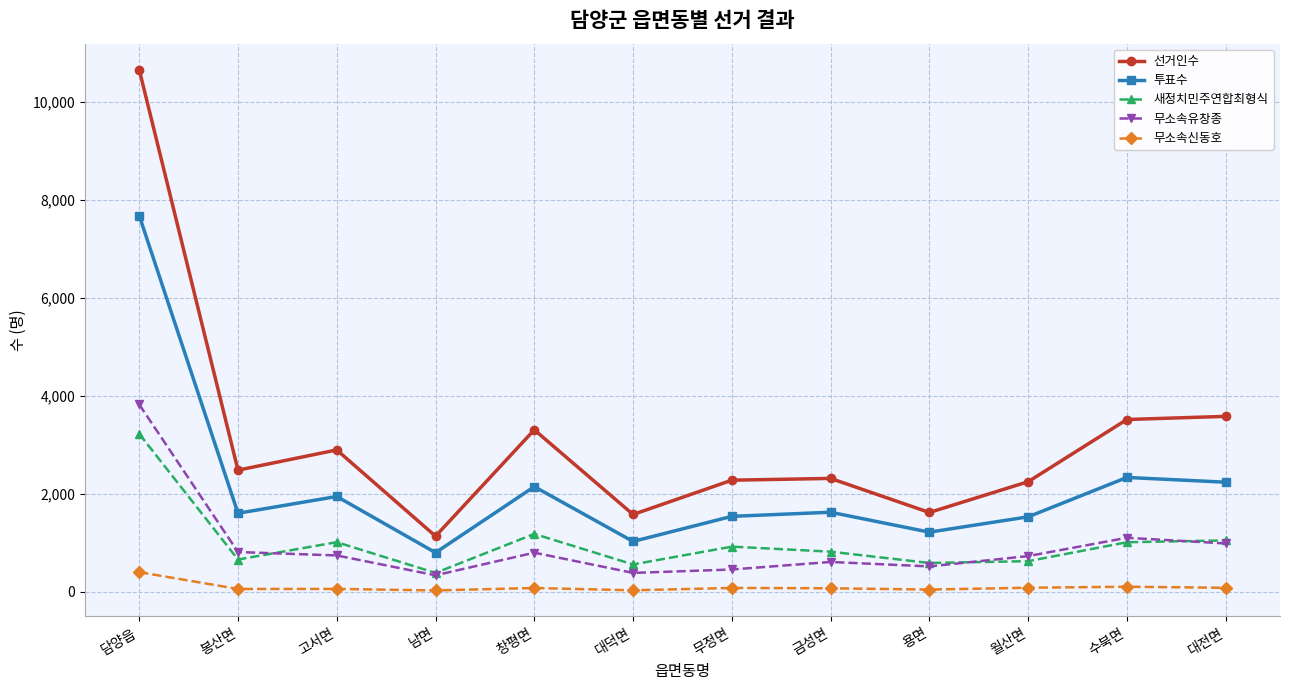

The value of 새정치민주연합최형식 at 담양읍 is 4371. True or false?

False